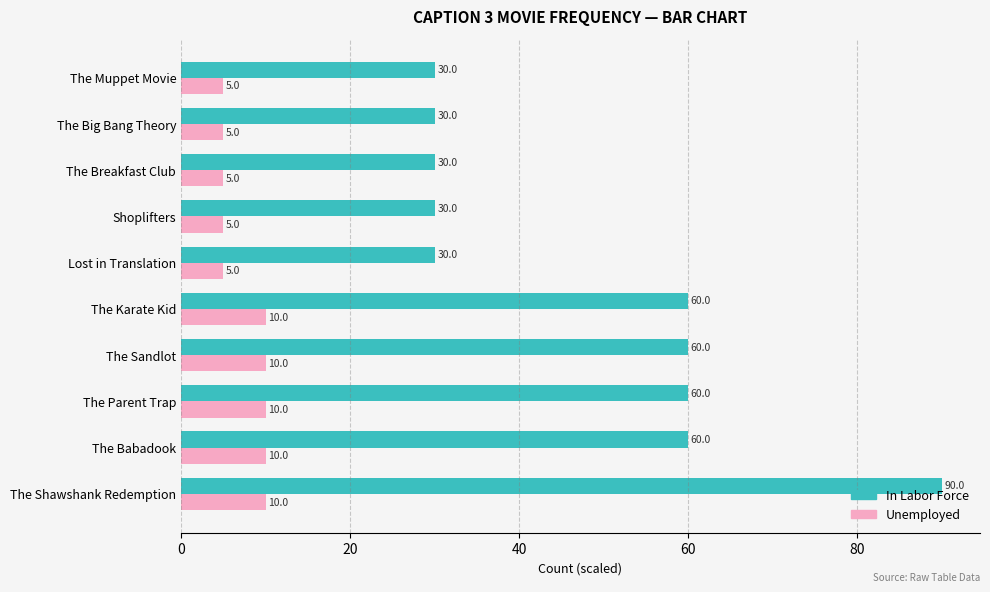

How many In Labor Force values are between 30 and 60?

9